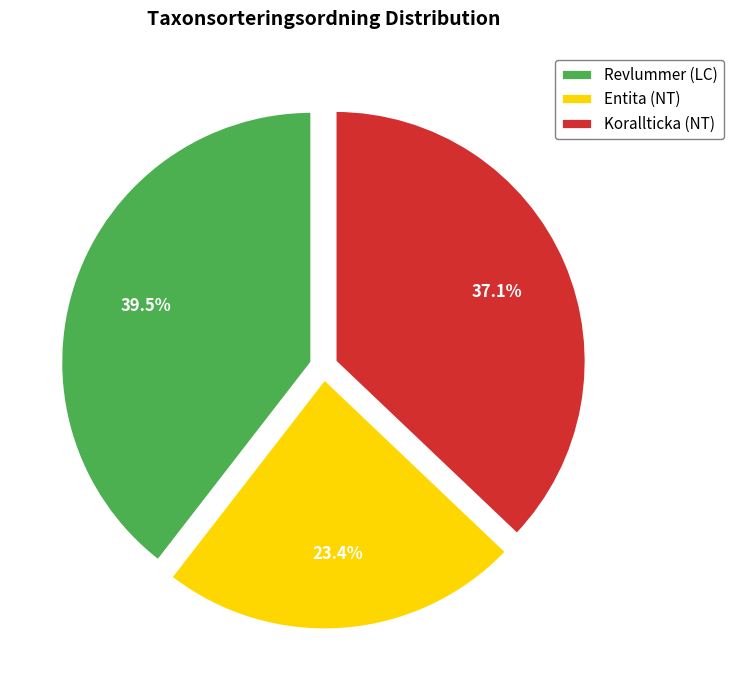

Rank the categories by value from lowest to highest.

Entita (NT), Korallticka (NT), Revlummer (LC)